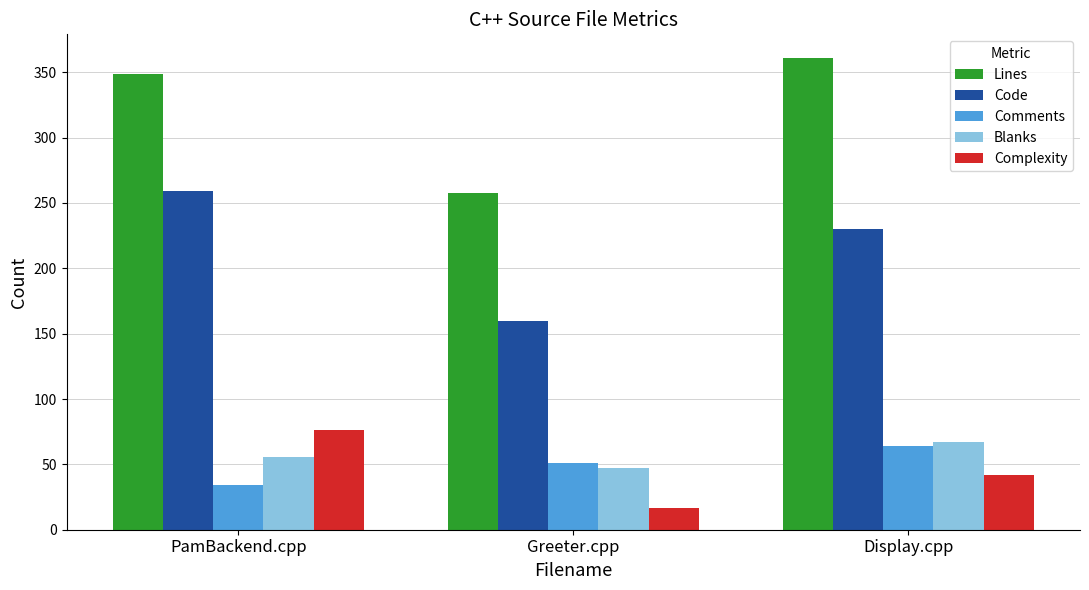

Which series has the largest range (max minus min)?

Lines